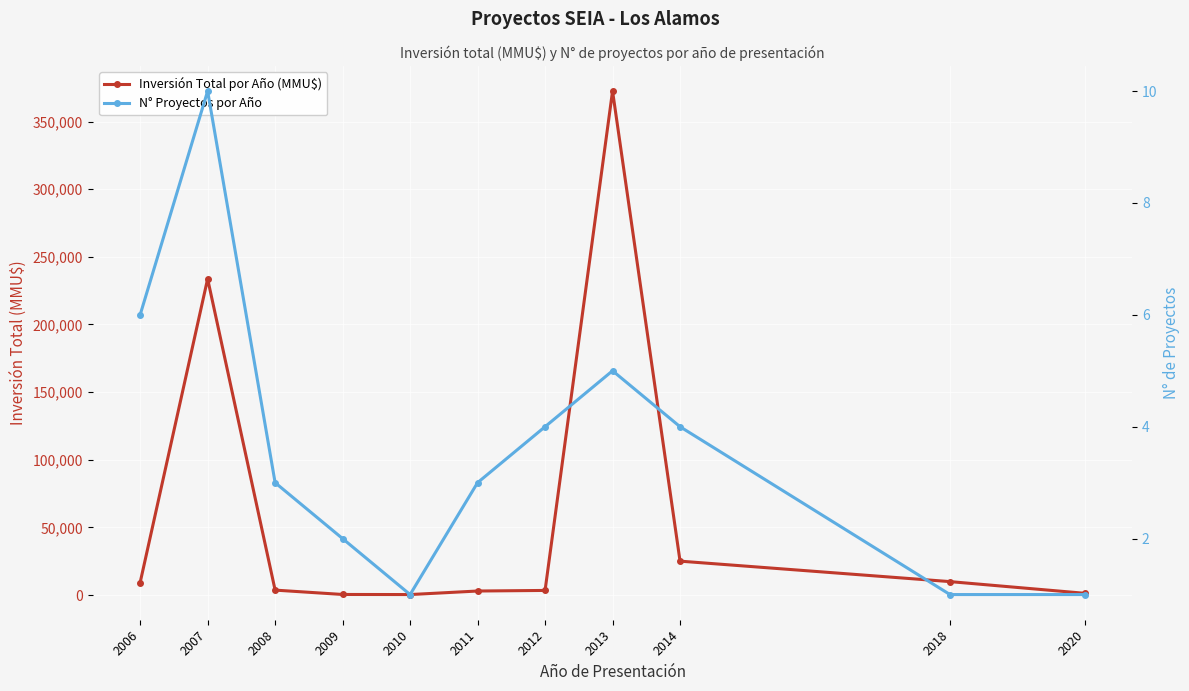

Rank the categories by N° Proyectos por Año value from highest to lowest.

2007, 2006, 2013, 2012, 2014, 2008, 2011, 2009, 2010, 2018, 2020